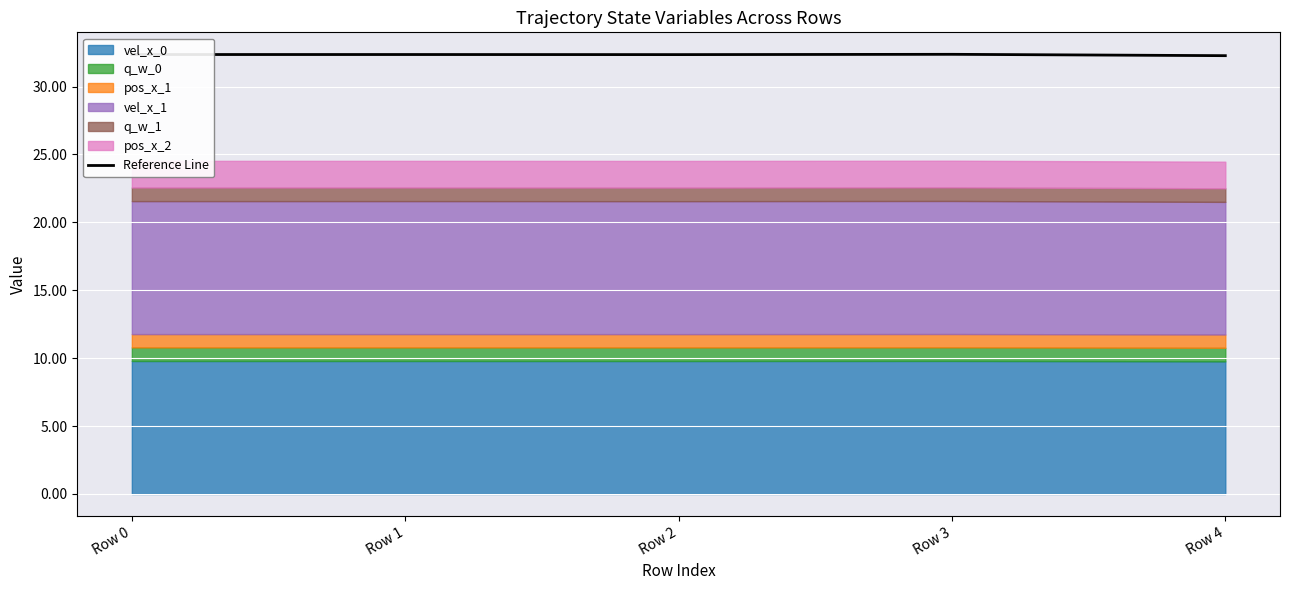

What is the sum of the values at Row 4 and Row 0?

64.6